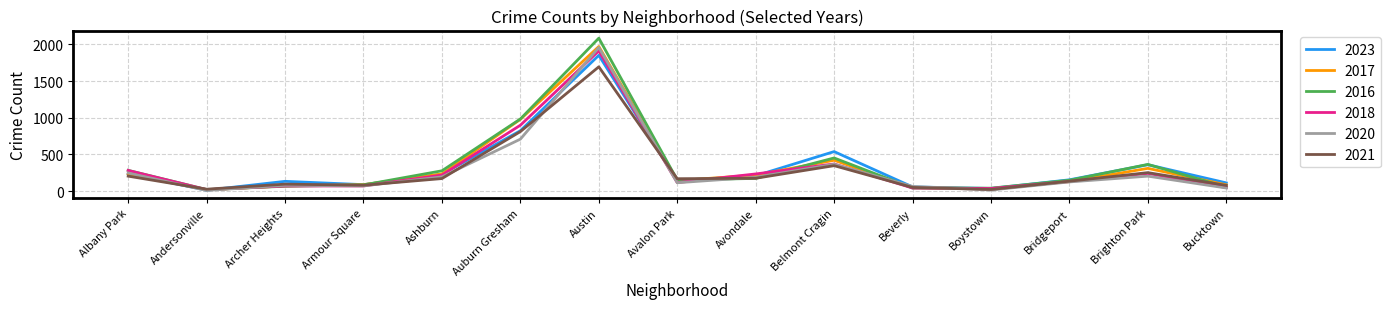

The 2023 series shows 301 at Avondale. True or false?

False